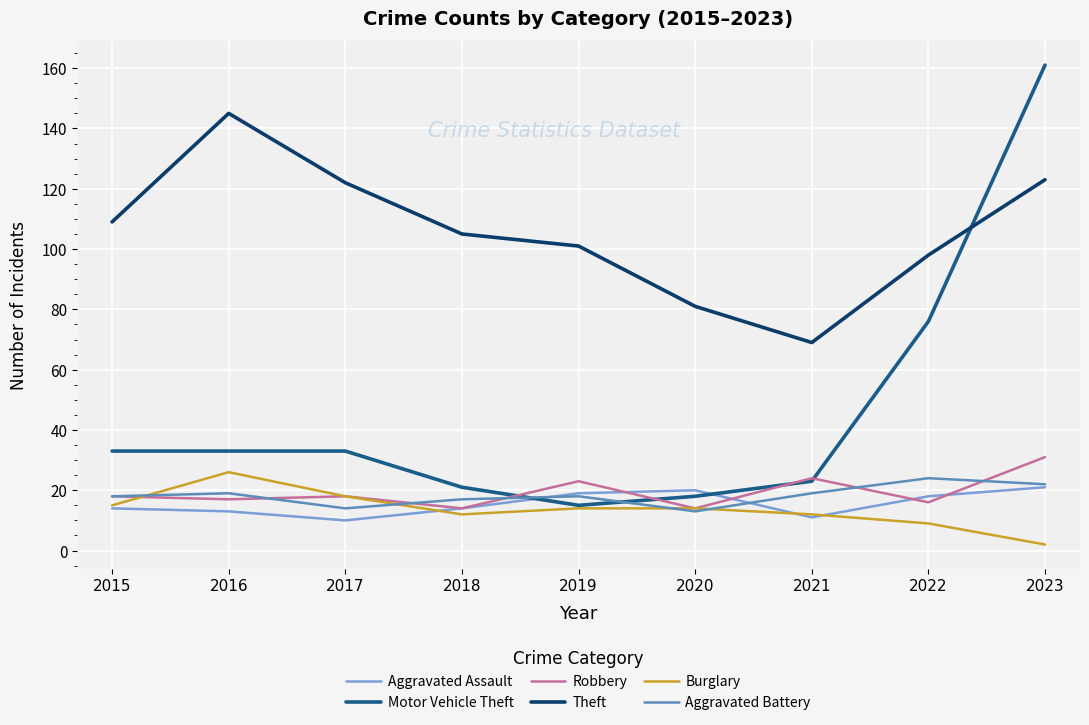

The value of Aggravated Assault at 2023 is 21. True or false?

True